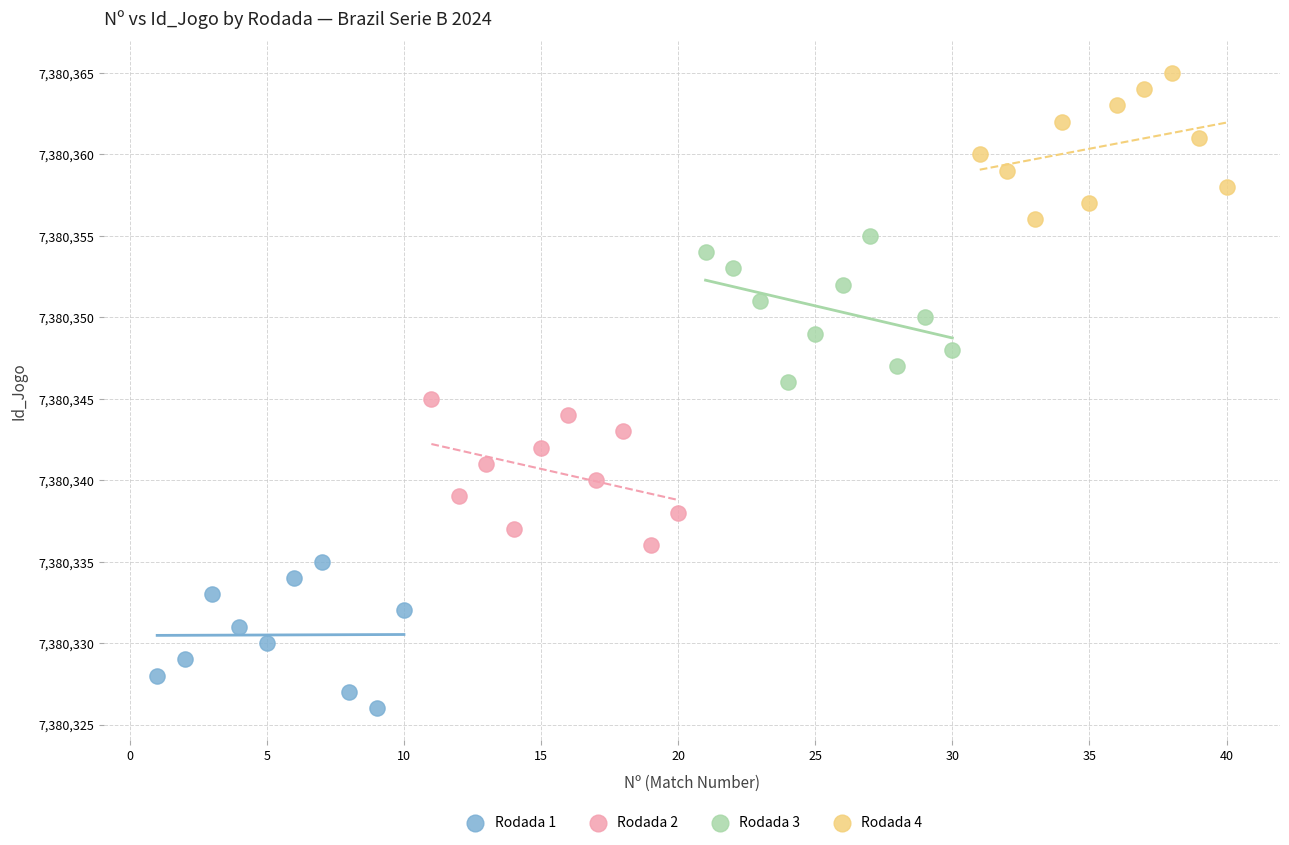

Which series reaches the minimum Y coordinate?

Rodada 1